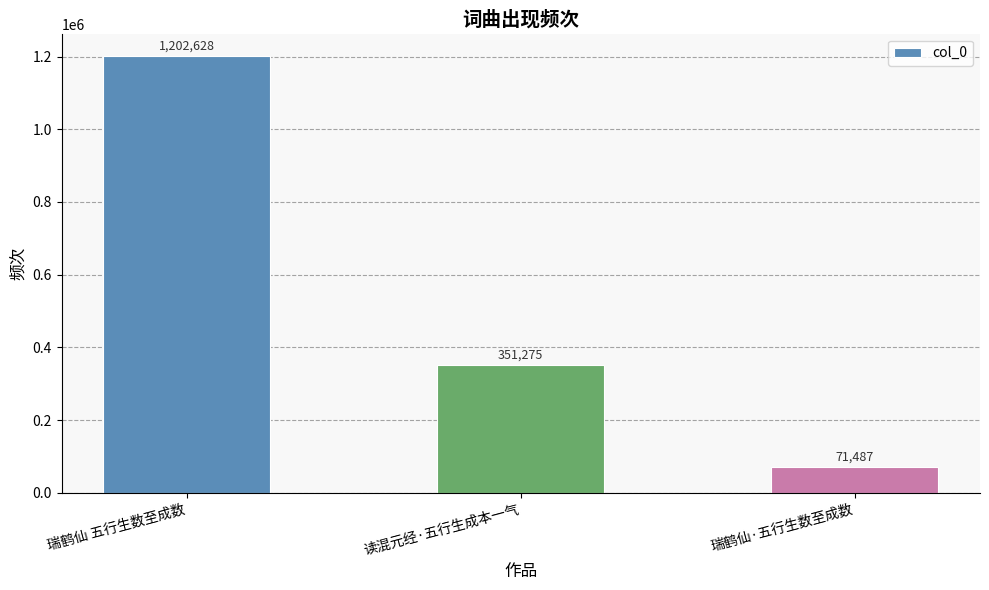

What is the difference between the values at 读混元经·五行生成本一气 and 瑞鹤仙 五行生数至成数?

851353